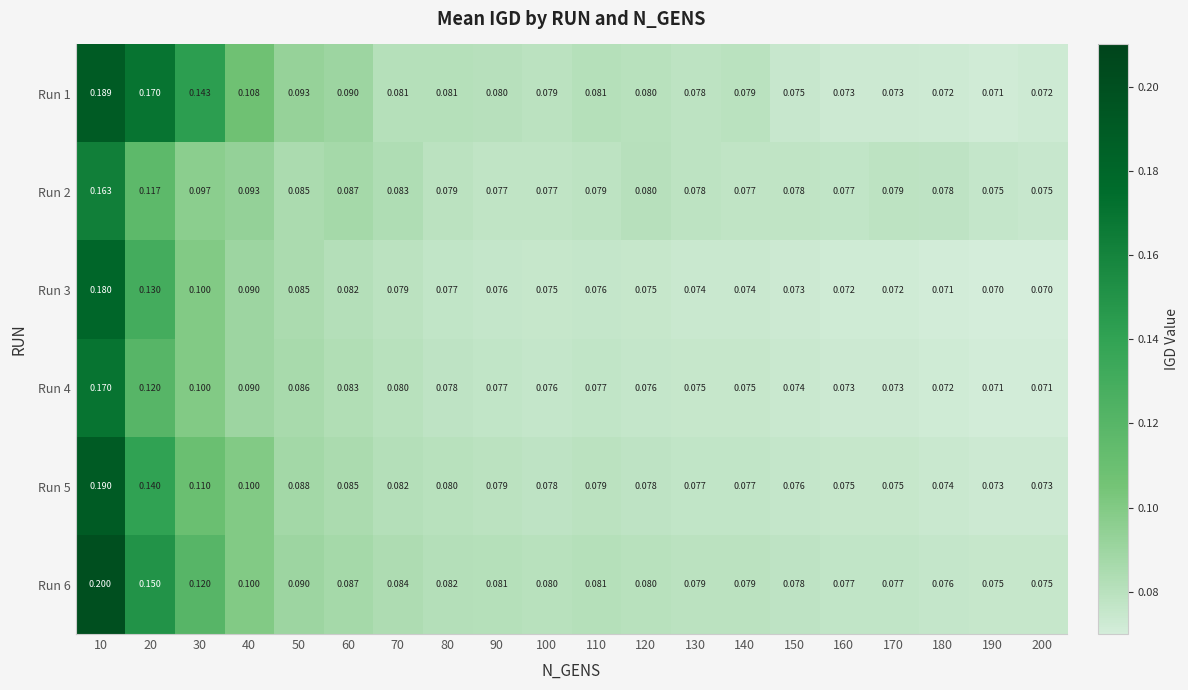

Is the value of Run 2 at 50 greater than the value of Run 4 at 70?

Yes